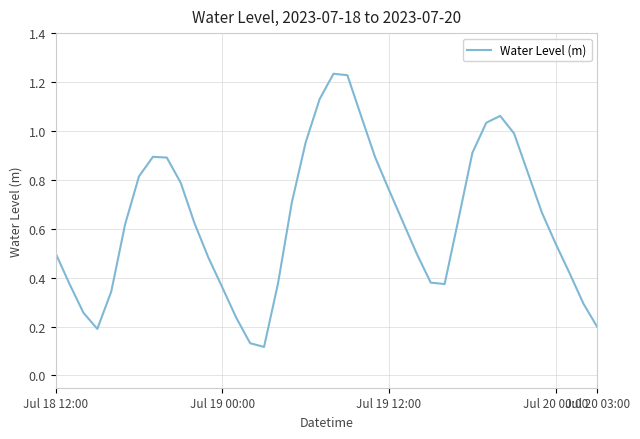

How many lines are shown in the chart?

1